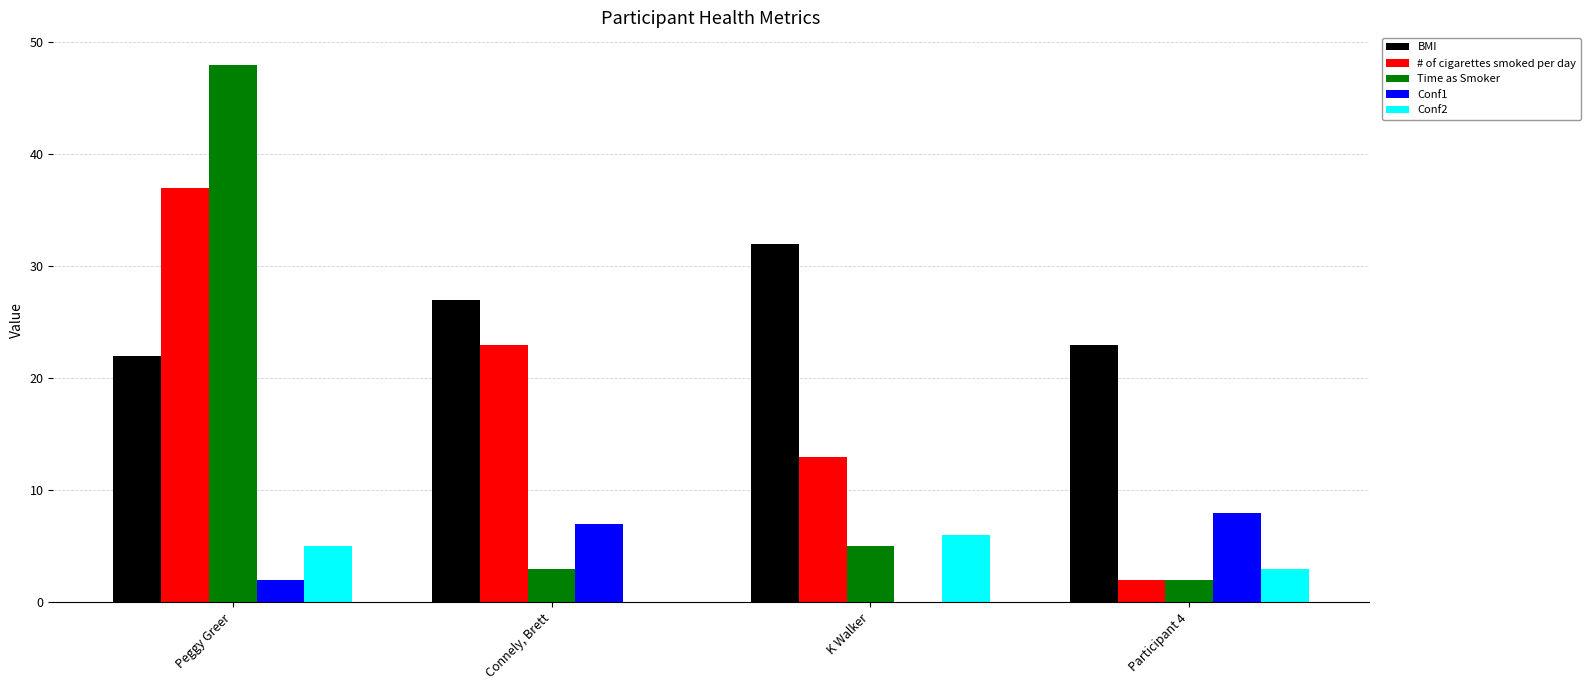

Is it true that # of cigarettes smoked per day equals 2 at Participant 4?

True